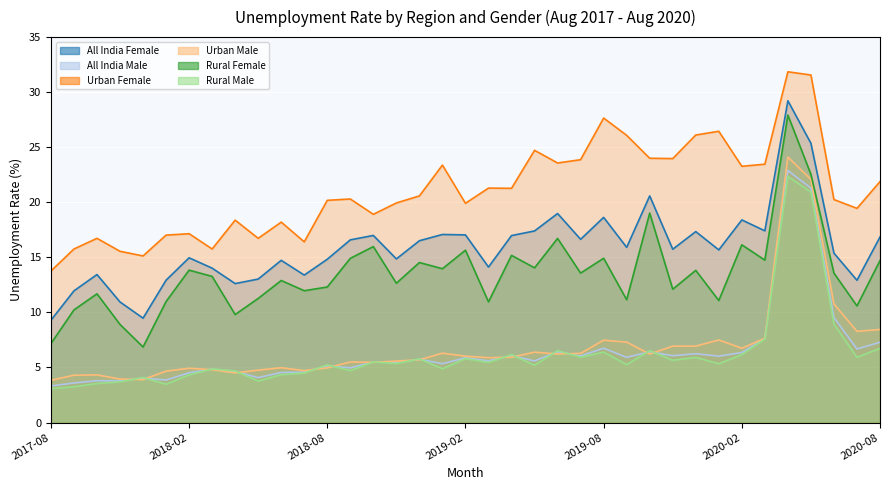

How many lines are shown in the chart?

6